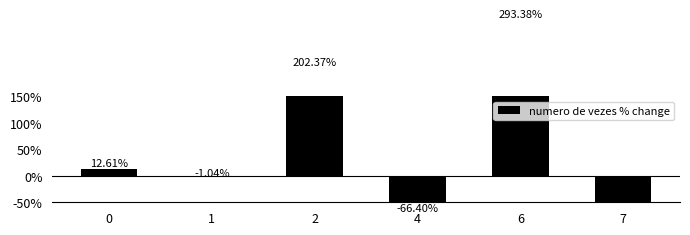

List the labels in order of value, smallest first.

4, 7, 1, 0, 2, 6